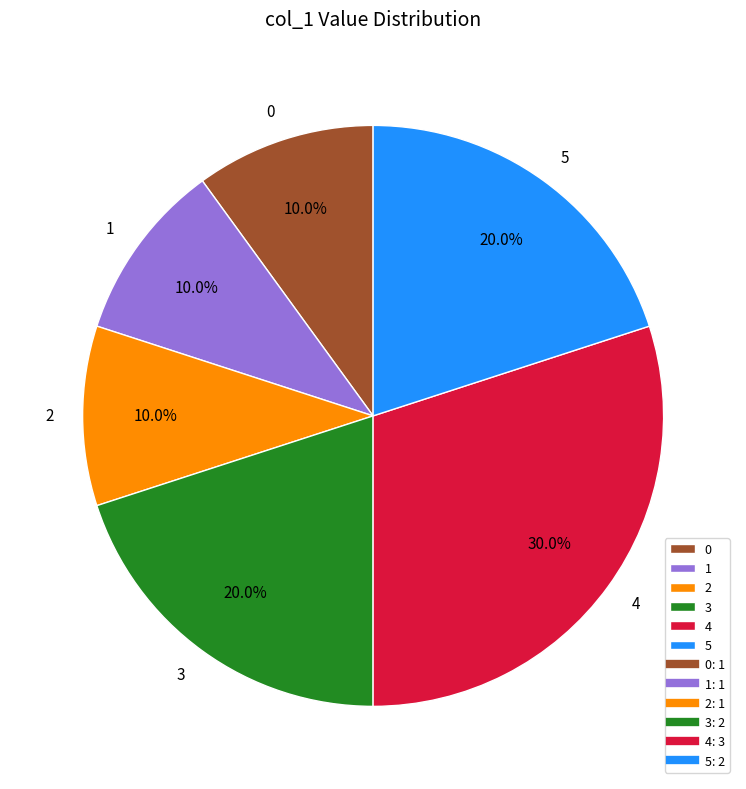

To the nearest percent, what is the combined percentage of 1 and 3?

30%